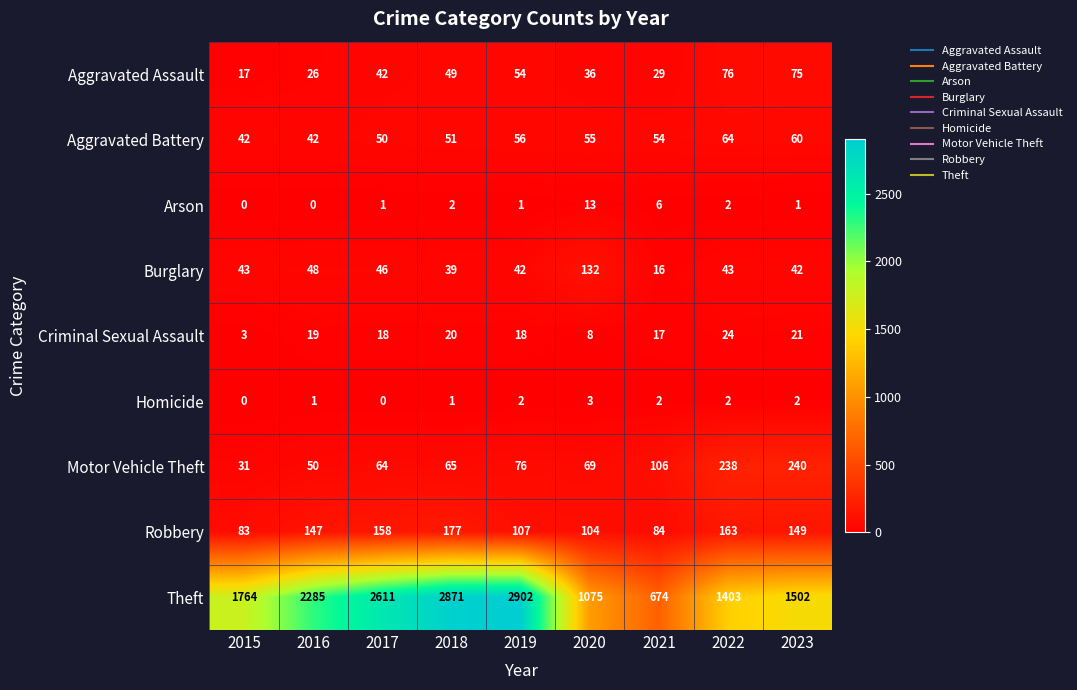

At which label is Aggravated Battery closest to 53?

2021